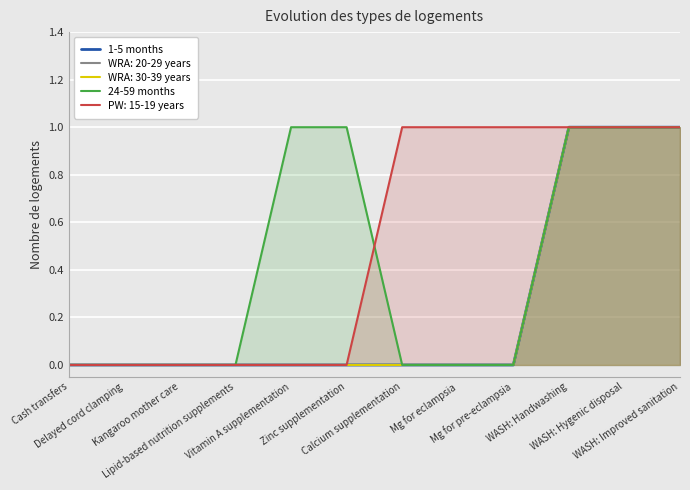

True or false: 24-59 months and 1-5 months cross at least once.

False